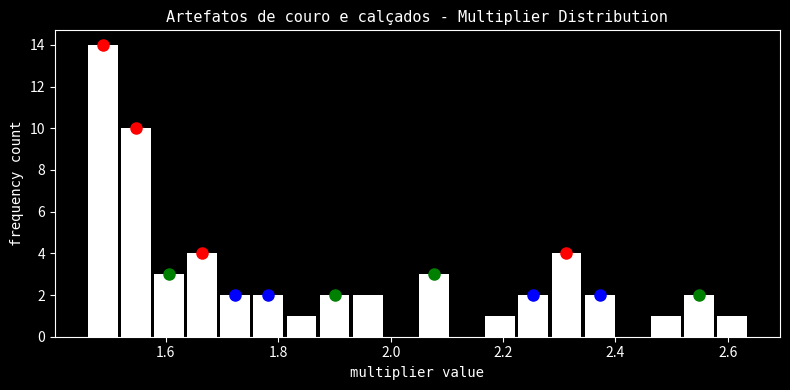

Read against the x-axis, roughly where is the centre of the tallest bar?

1.48